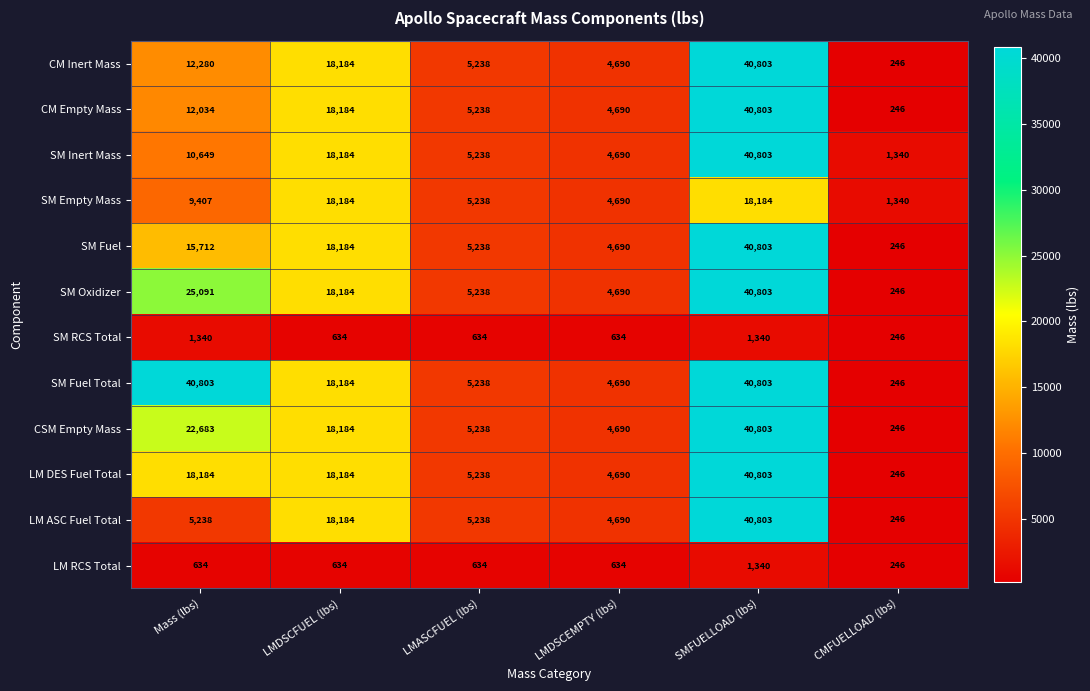

The SM Inert Mass series shows 40803 at SMFUELLOAD (lbs). True or false?

True